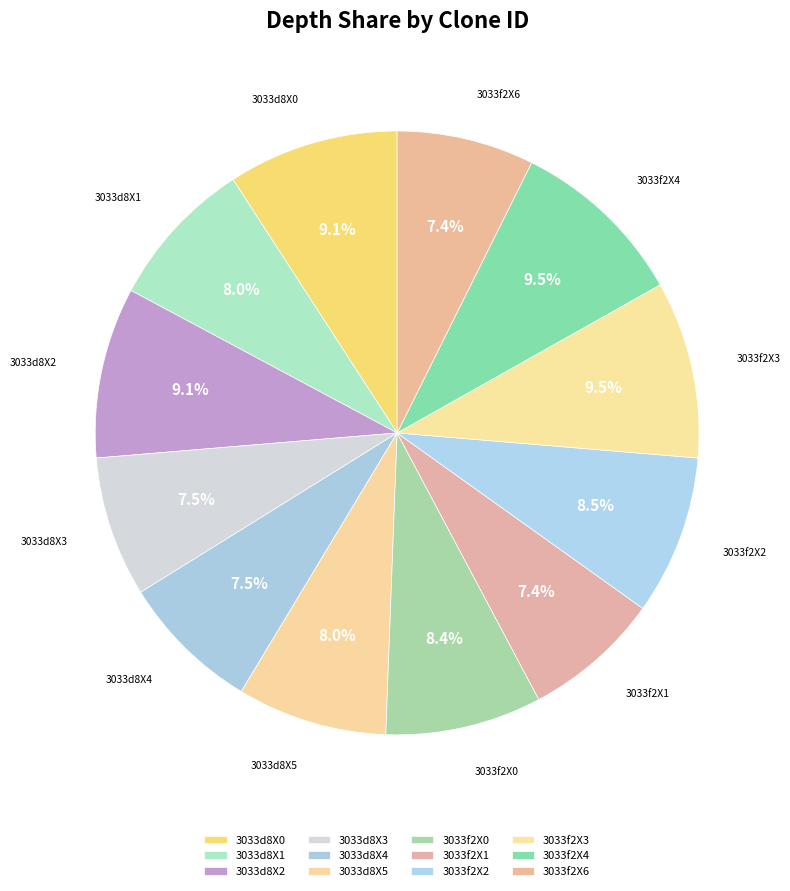

Rank the categories by value from lowest to highest.

3033f2X1, 3033f2X6, 3033d8X3, 3033d8X4, 3033d8X1, 3033d8X5, 3033f2X0, 3033f2X2, 3033d8X0, 3033d8X2, 3033f2X3, 3033f2X4